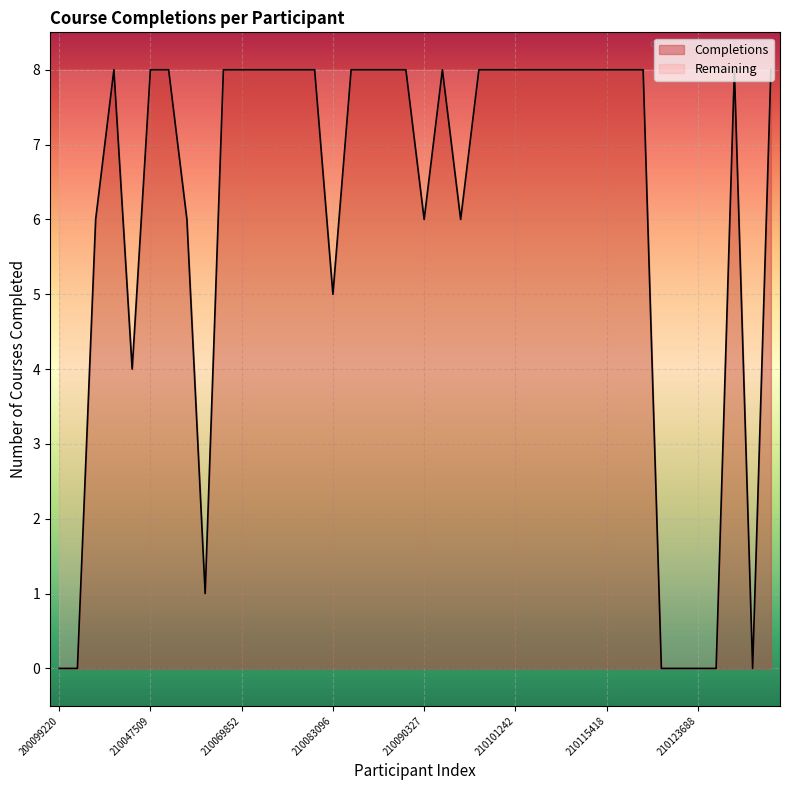

Rank the categories by value from lowest to highest.

200099220, 200244359, 210118863, 210118967, 210123688, 210123977, 210127466, 210065877, 210047257, 210083096, 210023493, 210055430, 210090327, 210092959, 210037891, 210047509, 210052403, 210067164, 210069852, 210072739, 210075207, 210076947, 210076972, 210086596, 210086768, 210086768, 210087102, 210090407, 210093422, 210099948, 210101242, 210102588, 210105462, 210107965, 210113032, 210115418, 210115584, 210117669, 210127325, 210129496